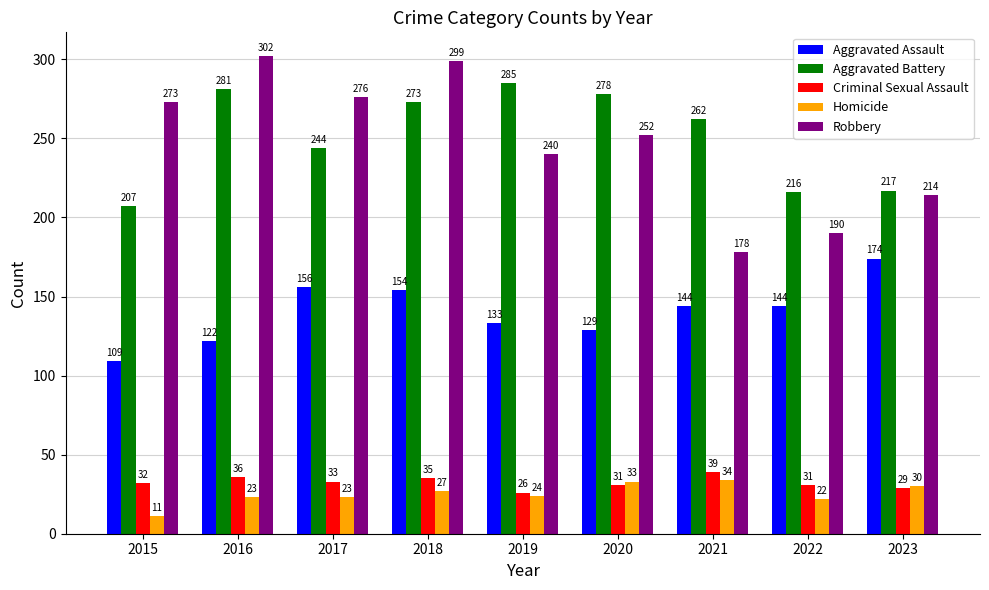

At how many categories does at least one series exceed 191?

9